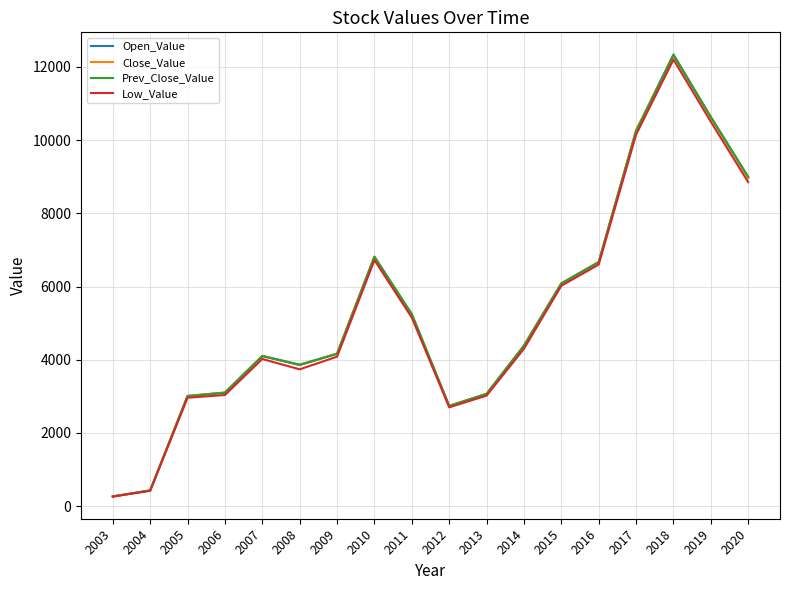

The value of Open_Value at 2018 is 12339.2. True or false?

True